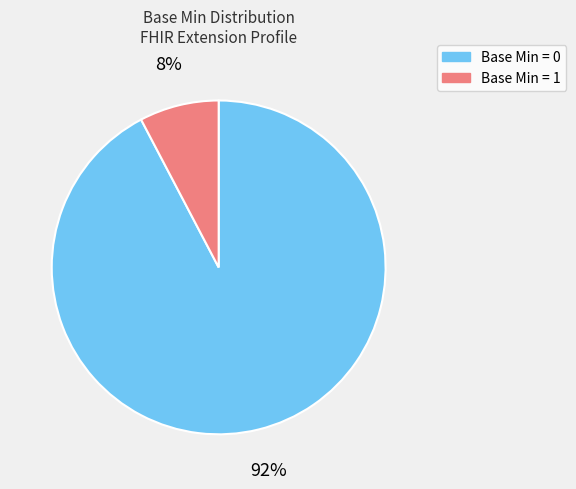

Is there a majority slice in this chart?

Yes